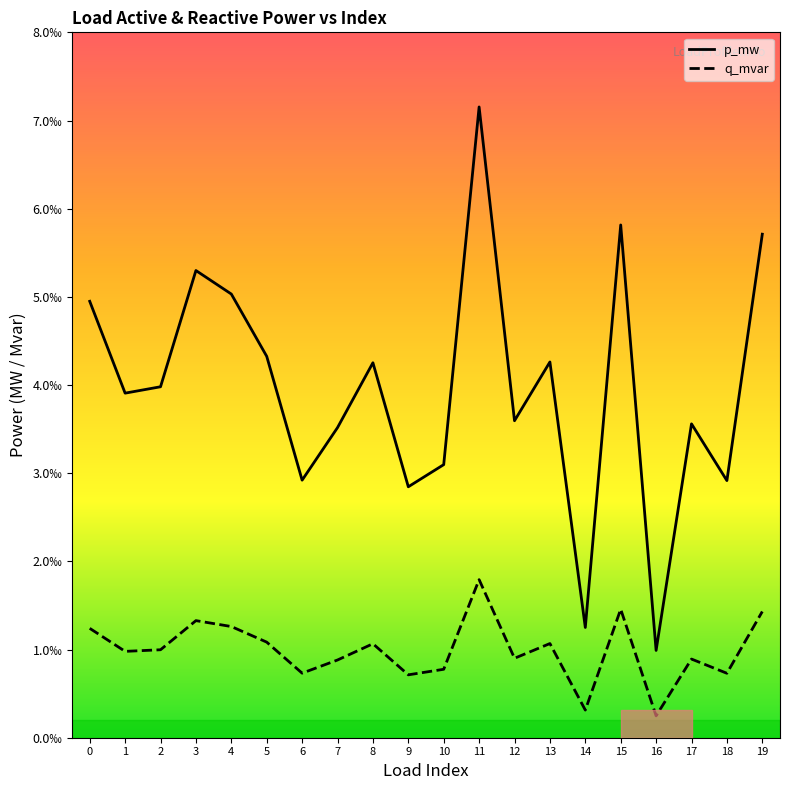

Which has a higher value, 7 or 3?

3